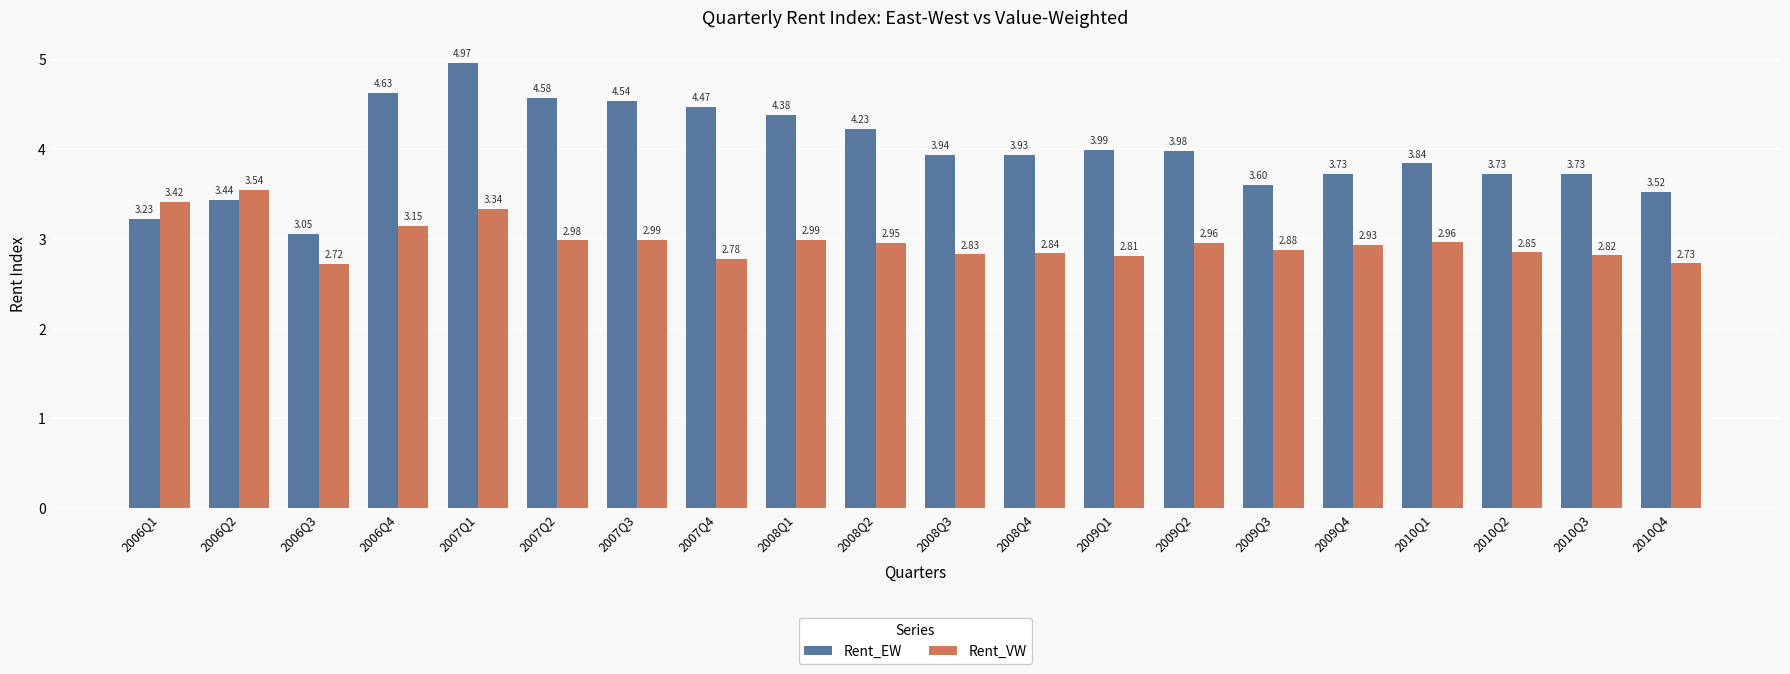

What is the total value across all series at 2010Q3?

6.5